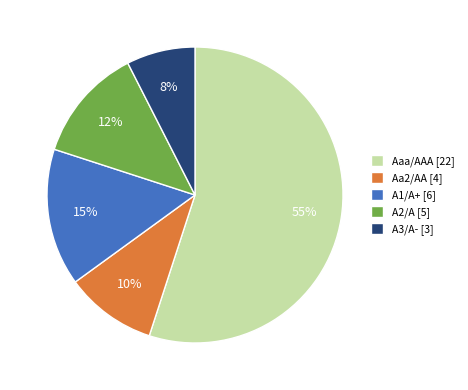

How many segments does this pie chart have?

5